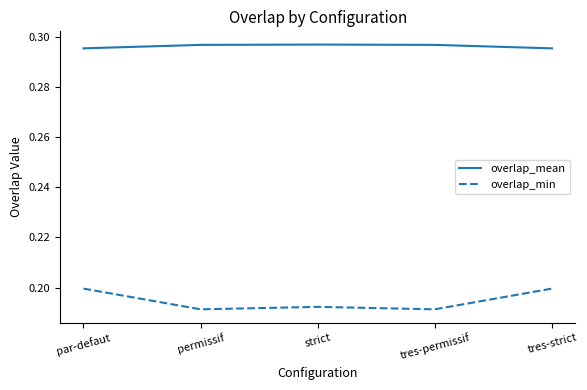

What position from the left is par-defaut?

1